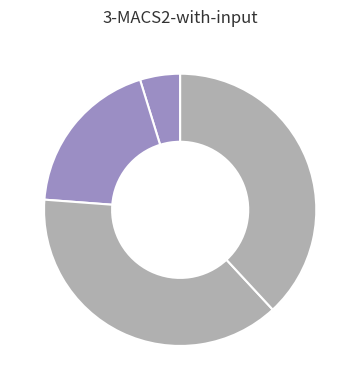

Which category has the smallest portion of the pie?

1391380154